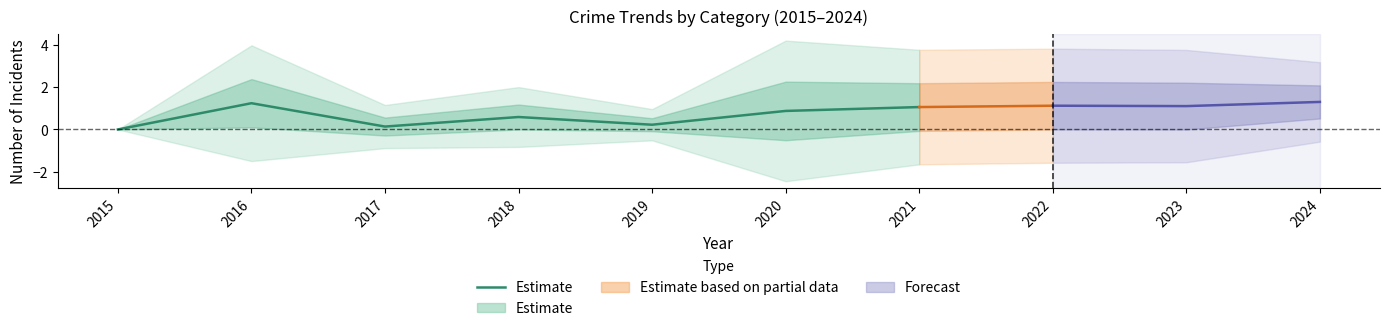

What is the change in value from 2016 to 2019?

-1.0